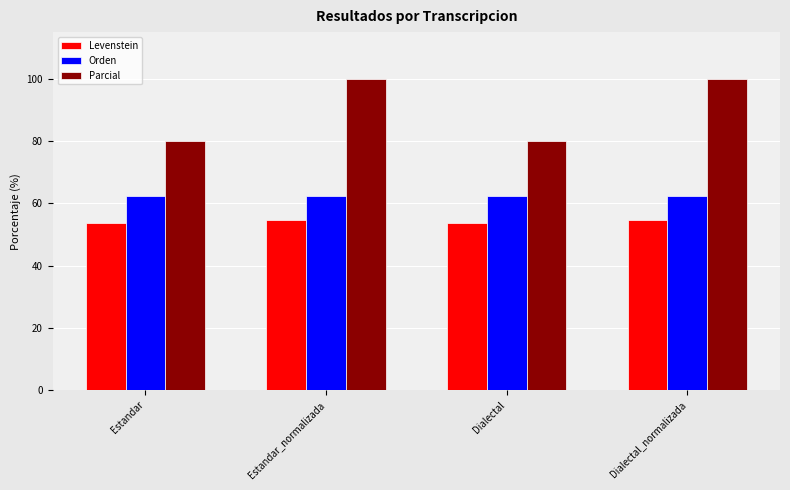

What is the maximum value for Levenstein?

54.5